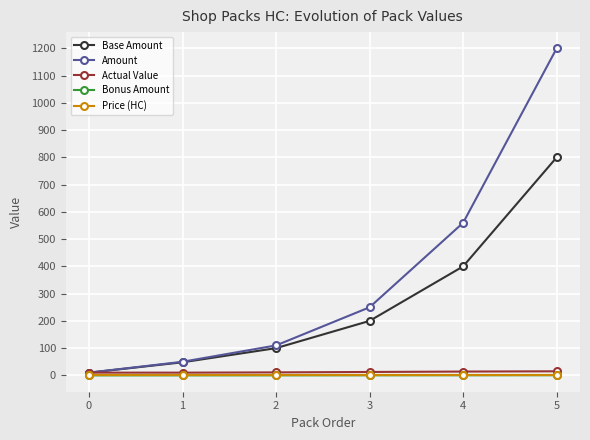

The value of Base Amount at 1 is 48.0. True or false?

True